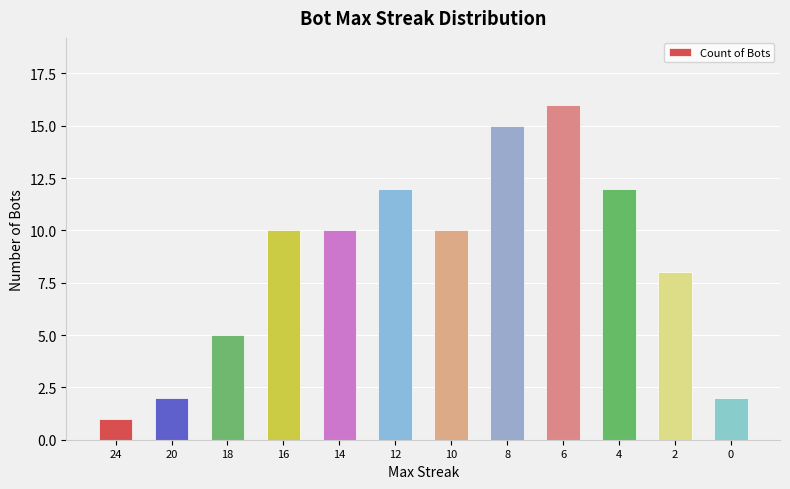

Which category has the lowest value across all series?

24